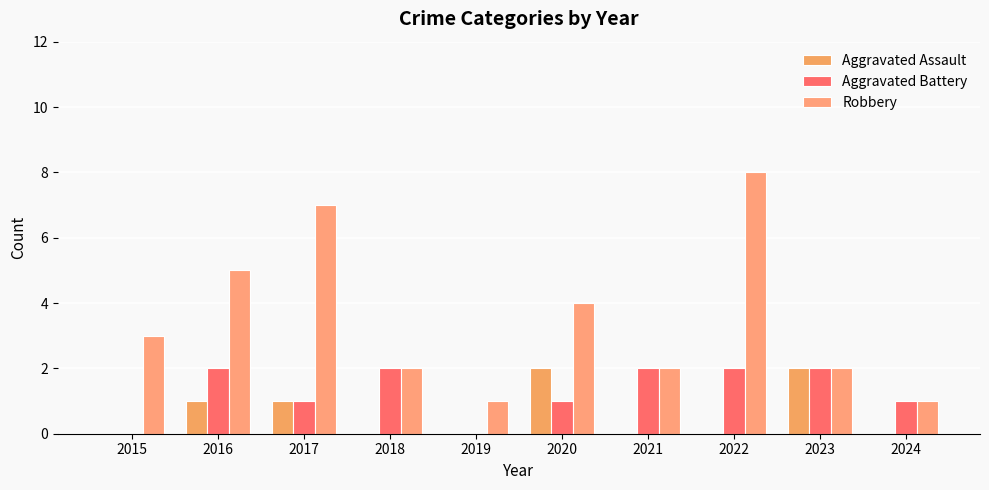

What is the value of the Robbery bar at the 7th from the left?

2